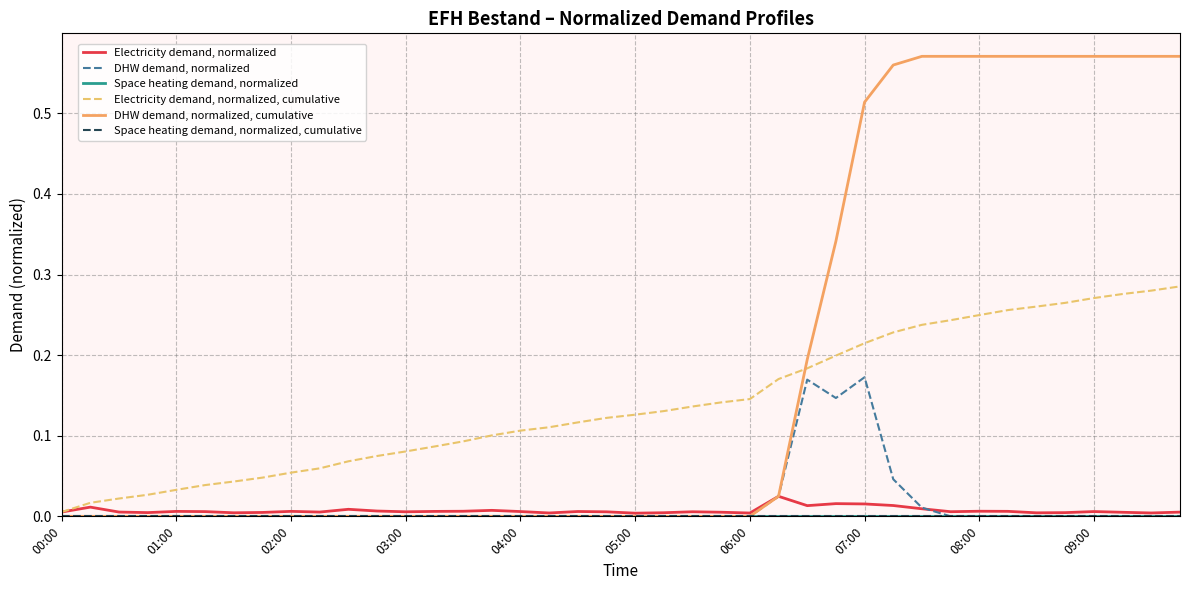

Does the chart display data point markers on the line(s)?

No